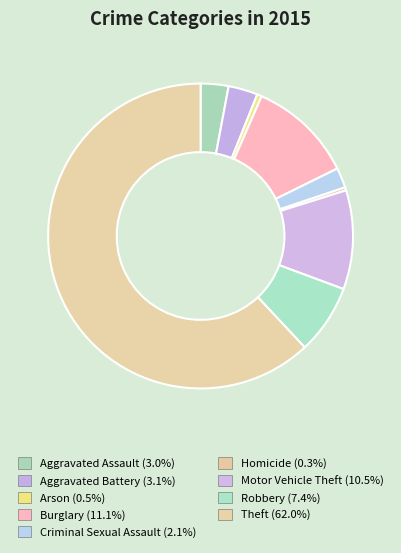

How many segments does this pie chart have?

9